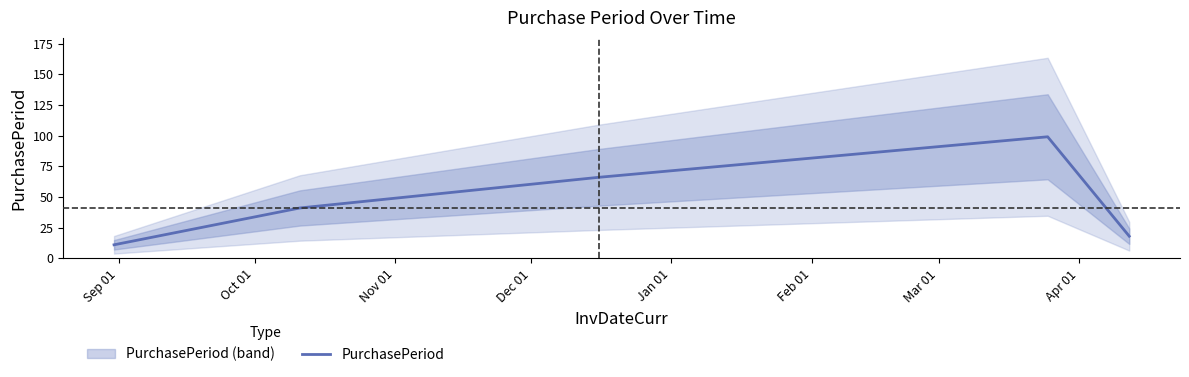

The value at Oct 01 is 41. True or false?

True